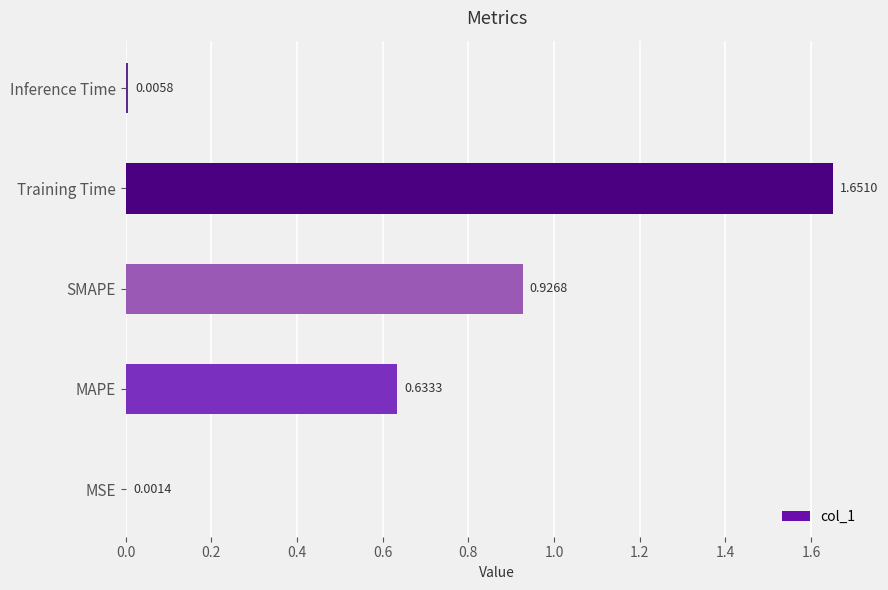

What is the sum of all values?

3.2